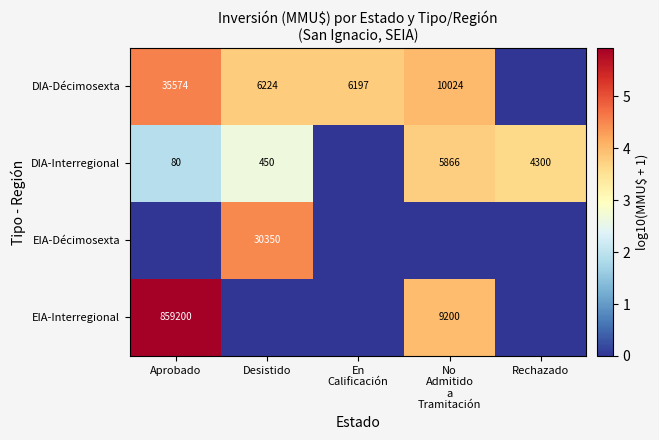

What is the total value across all series at Rechazado?

3.6